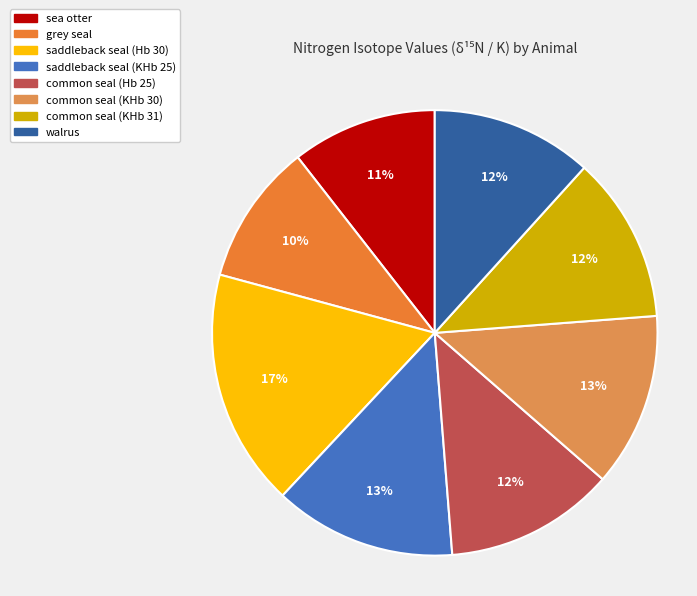

What percentage is the saddleback seal (KHb 25) slice, to the nearest percent?

13%